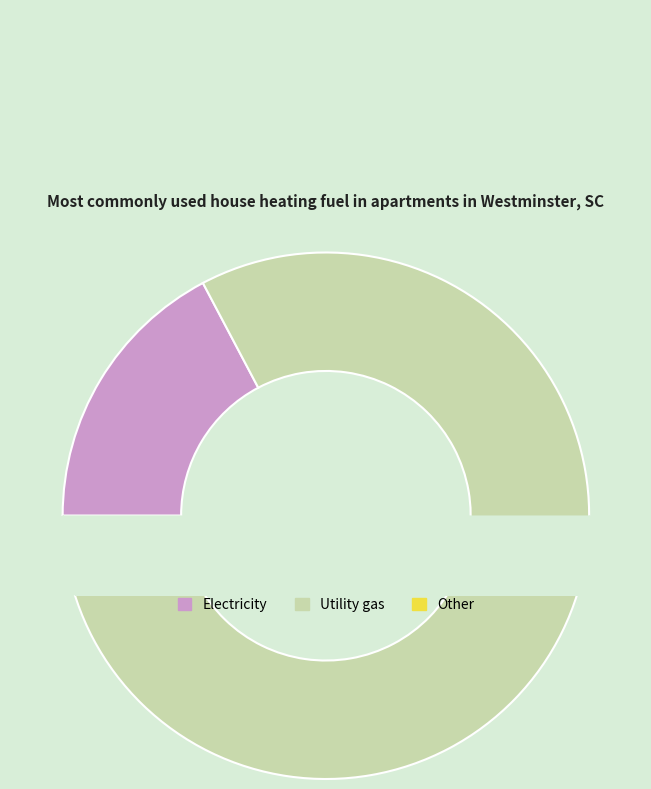

To the nearest percent, what is the average slice percentage?

50%